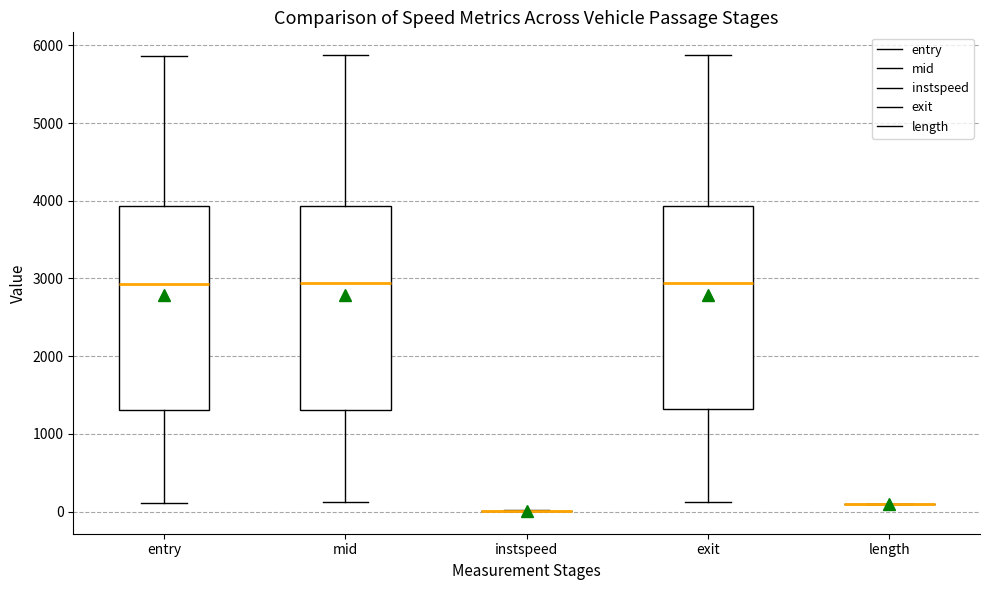

Reading left to right, read every box against the y-axis: the position of its median line, the range the box covers, and the ends of its whiskers. The values are not printed on the chart, so give them approximately, as read against the axis.

entry: median 2900, box 1300 to 3900, whiskers 100 to 5900
mid: median 2900, box 1300 to 3900, whiskers 100 to 5900
instspeed: box collapsed to a line at 0, whiskers 0 to 0
exit: median 2900, box 1300 to 3900, whiskers 100 to 5900
length: box collapsed to a line at 100, whiskers 100 to 100